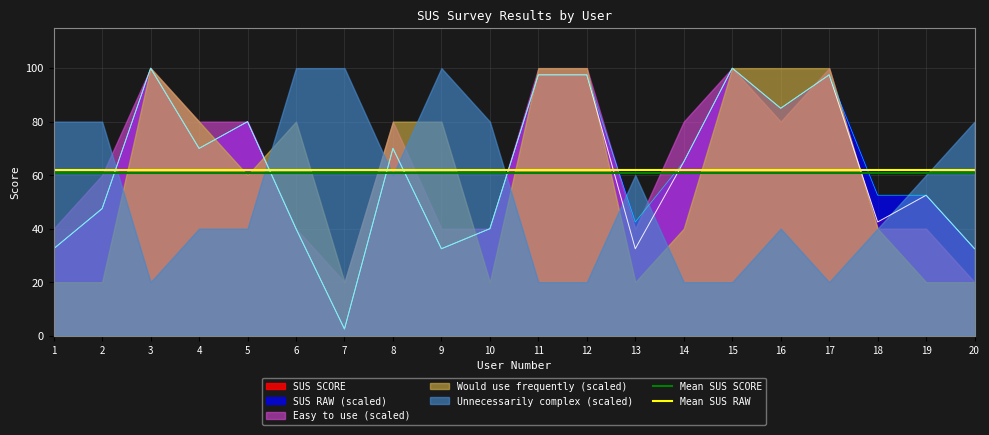

Is the value of SUS SCORE at 6 greater than the value of SUS RAW (scaled) at 20?

Yes